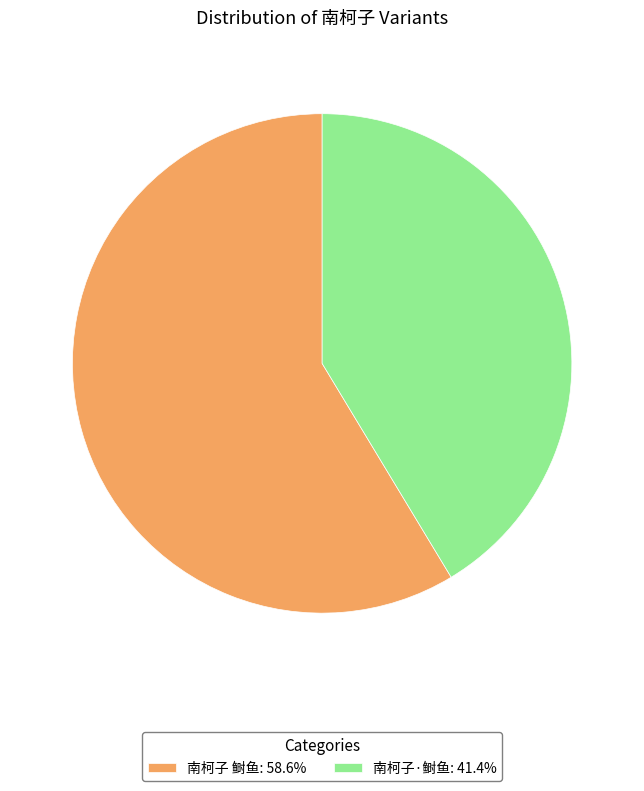

Do 南柯子 鲥鱼: 58.6% and 南柯子·鲥鱼: 41.4% together represent more than half of the pie?

Yes